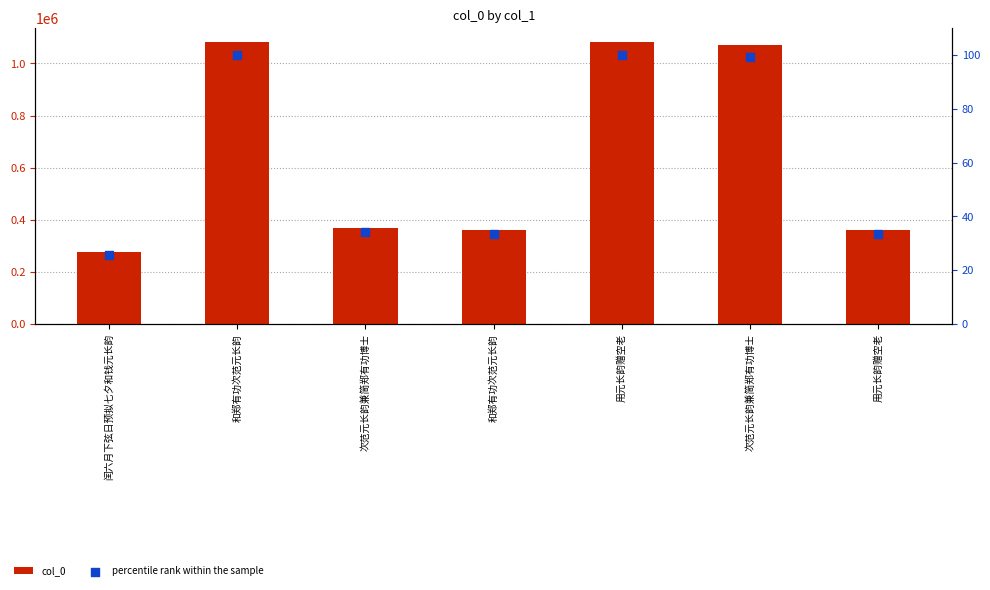

Which series contains the highest Y value?

col_0